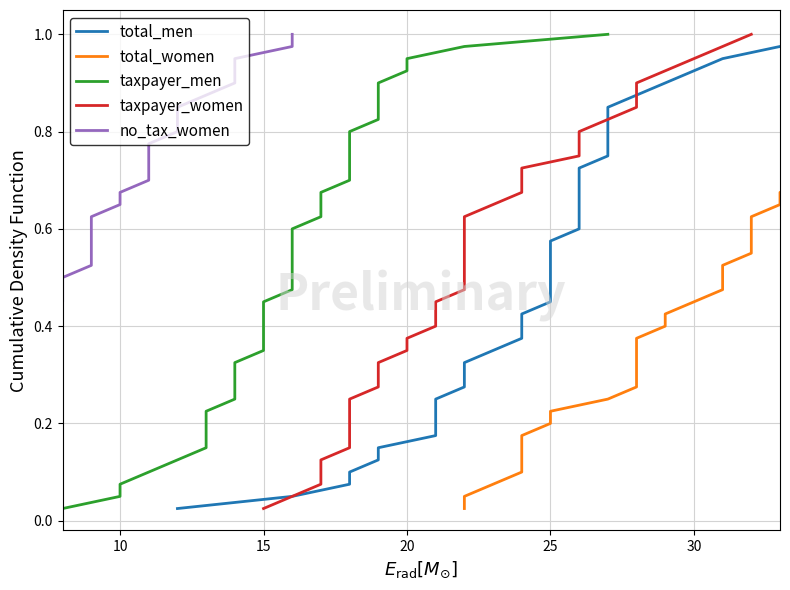

What is the difference between the second highest and minimum values in the total_women series?

0.9